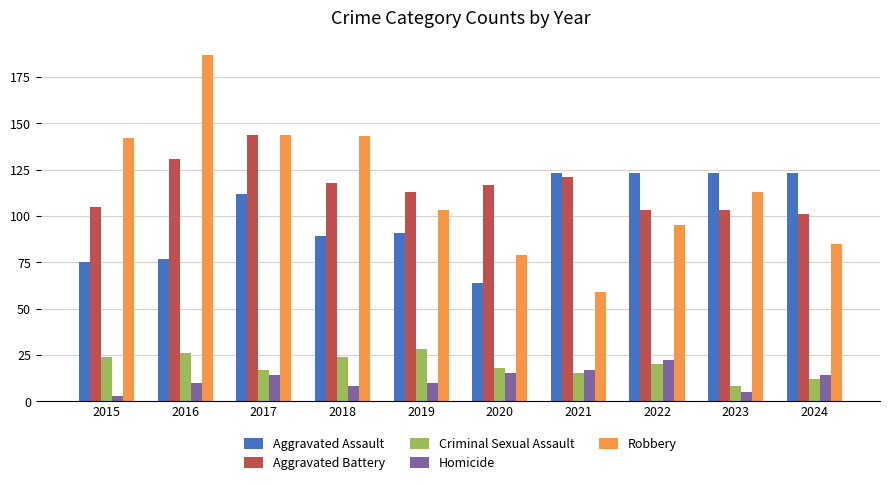

Reading left to right, list all the values displayed in this chart.

Aggravated Assault: 75	77	112	89	91	64	123	123	123	123
Aggravated Battery: 105	131	144	118	113	117	121	103	103	101
Criminal Sexual Assault: 24	26	17	24	28	18	15	20	8	12
Homicide: 3	10	14	8	10	15	17	22	5	14
Robbery: 142	187	144	143	103	79	59	95	113	85